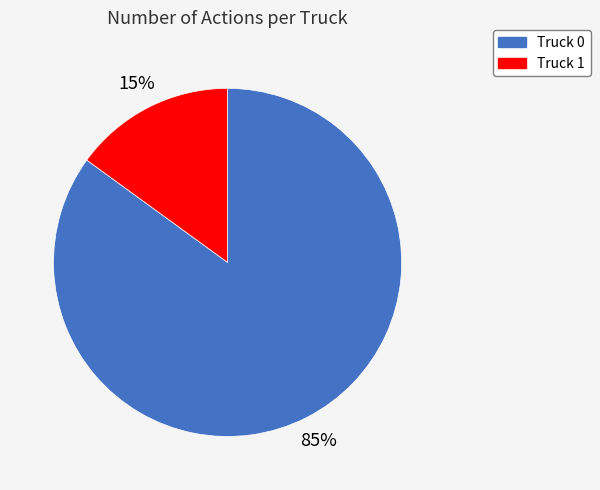

Does Truck 1 account for over 50% of the chart?

No